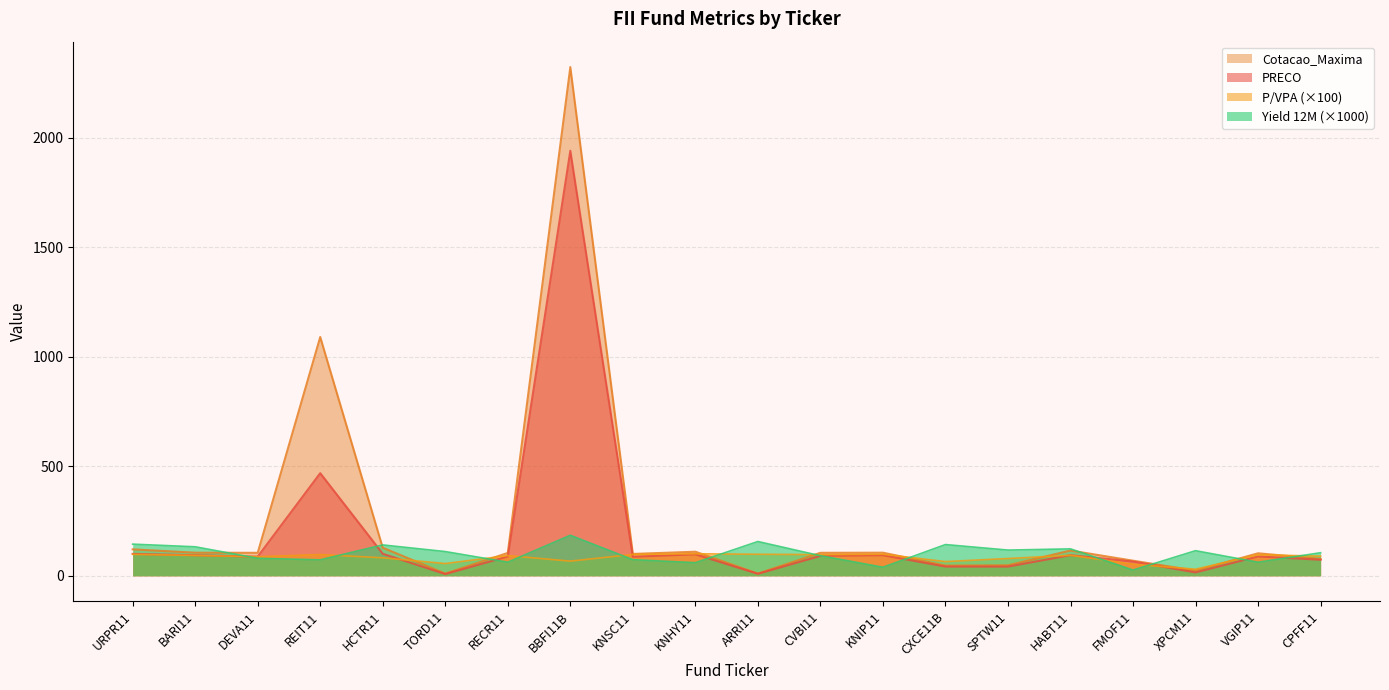

Is the value of Yield_12M at KNSC11 greater than the value of PRECO at XPCM11?

Yes